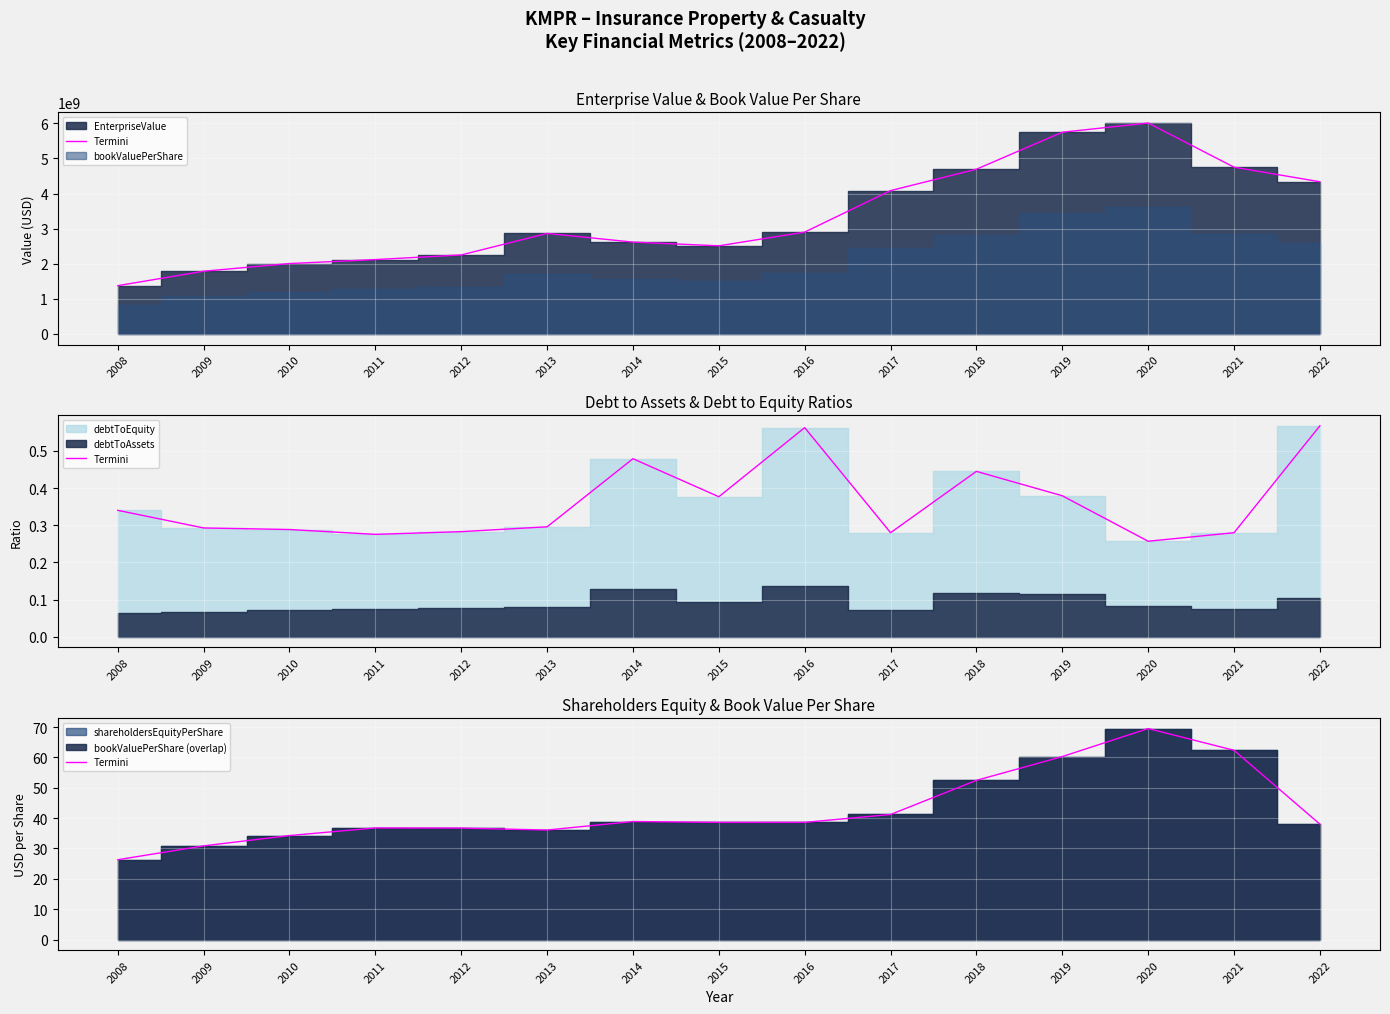

What is the approximate value at 2021?

62.4